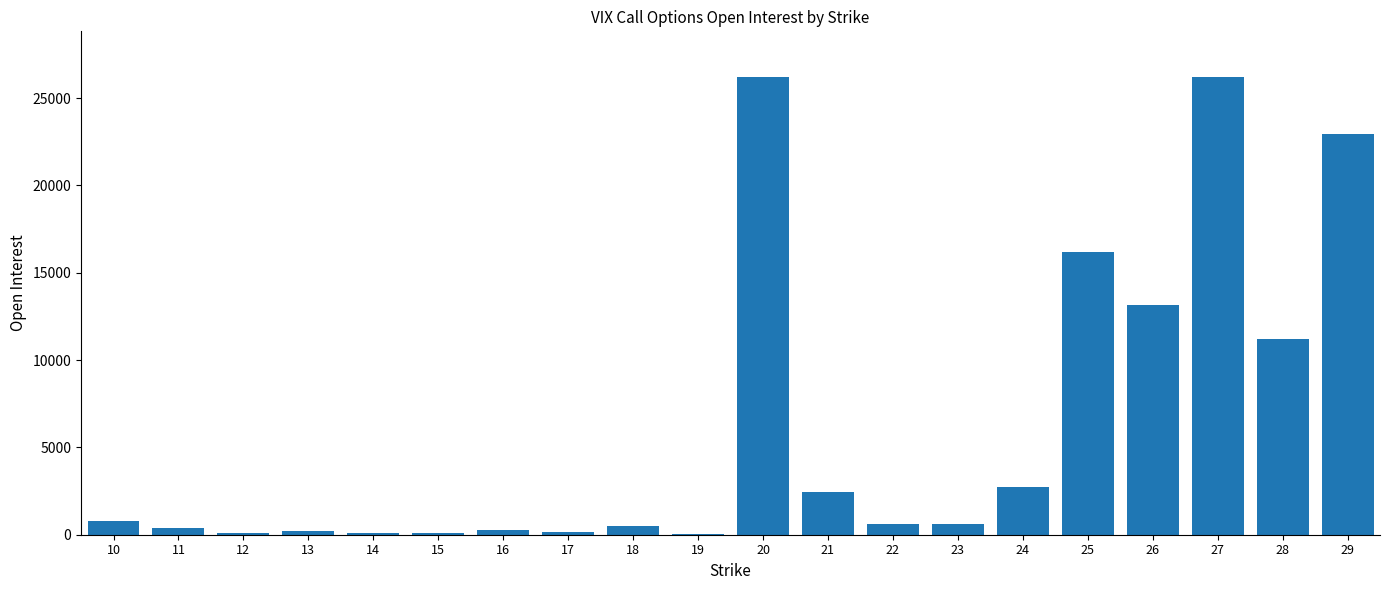

The value at 25 is 16193. True or false?

True